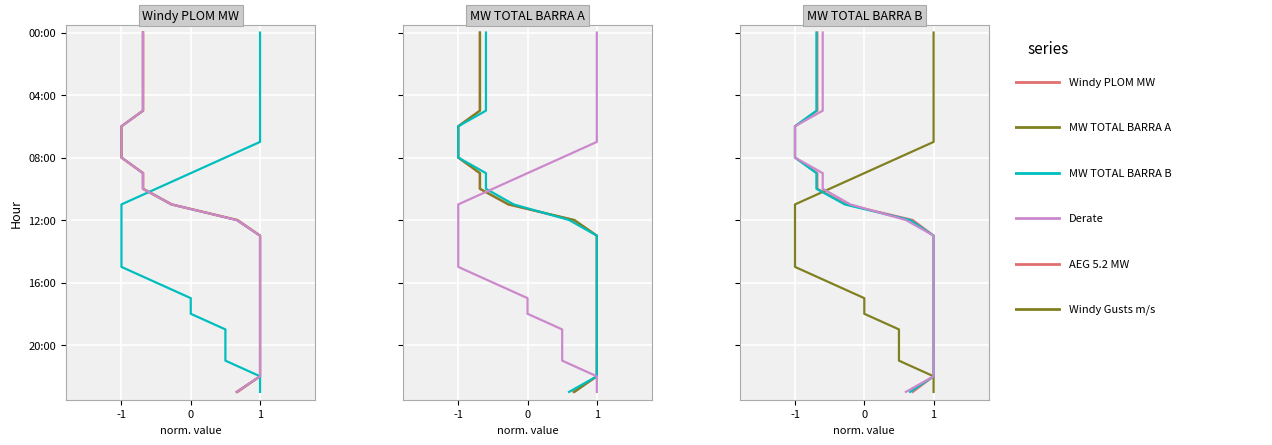

List the series in order of their peak value, highest first.

Windy PLOM MW, MW TOTAL BARRA A, Derate, AEG 5.2 MW, Windy Gusts m/s, MW TOTAL BARRA B